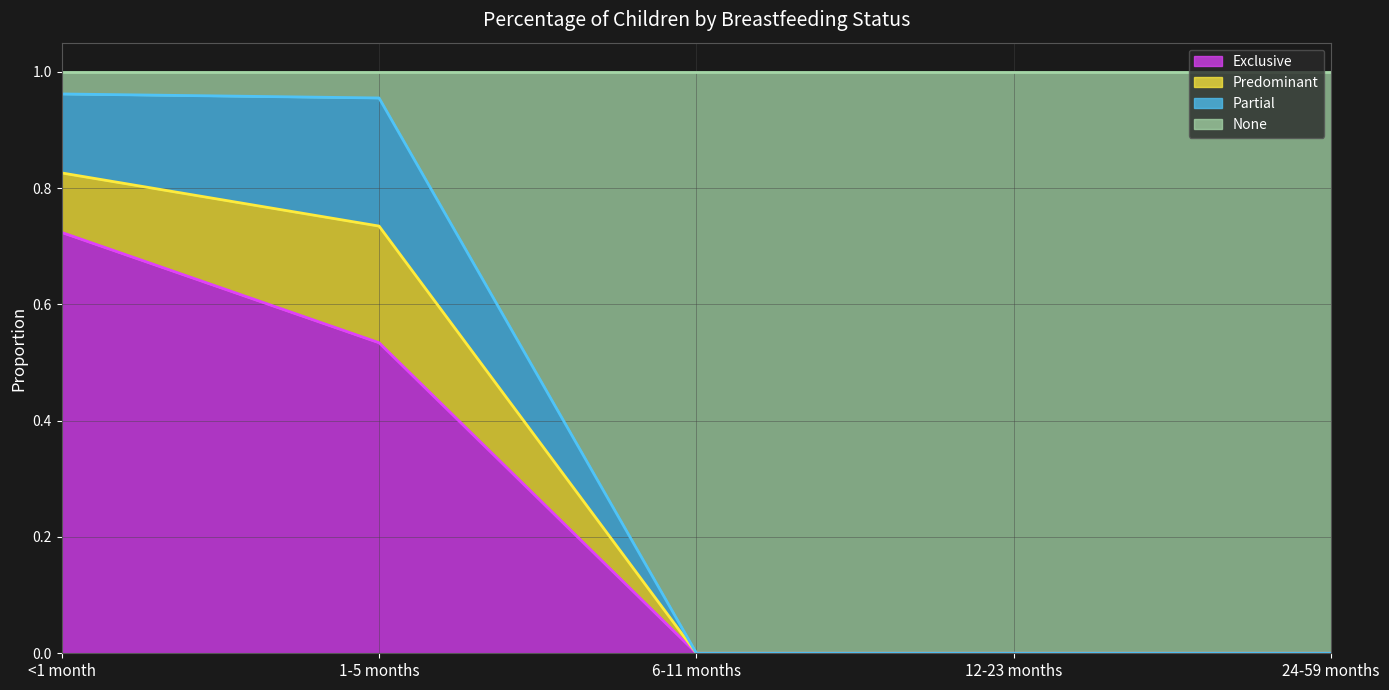

The Exclusive series shows 0.5 at 12-23 months. True or false?

False